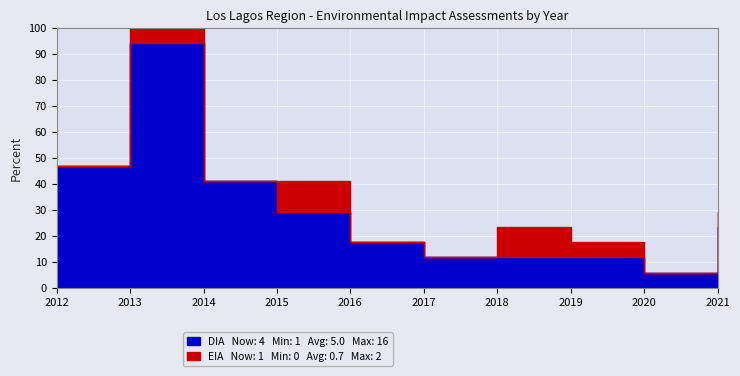

True or false: DIA has a value of 1 at 2018.

False